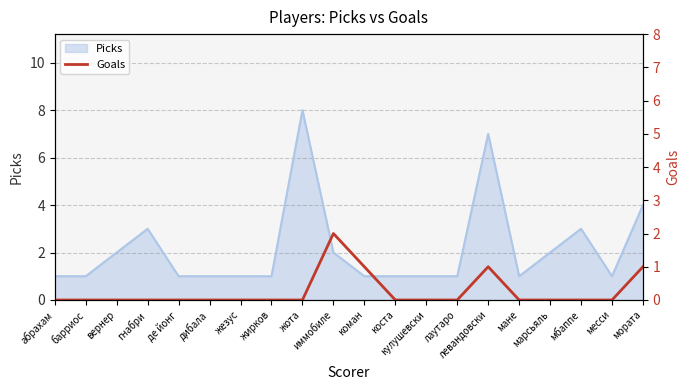

What is the highest value of the Picks series?

8